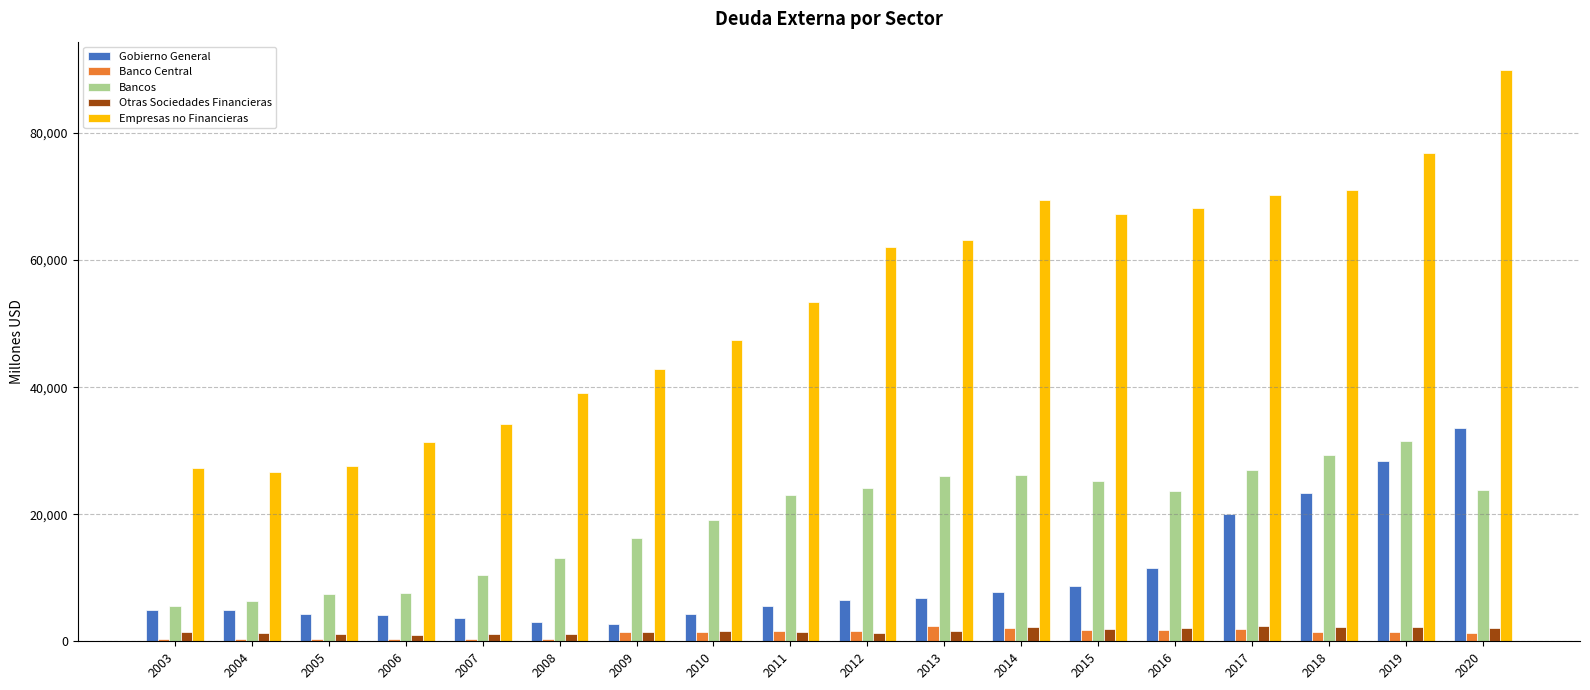

What is the spread (max minus min) of values at 2008?

38785